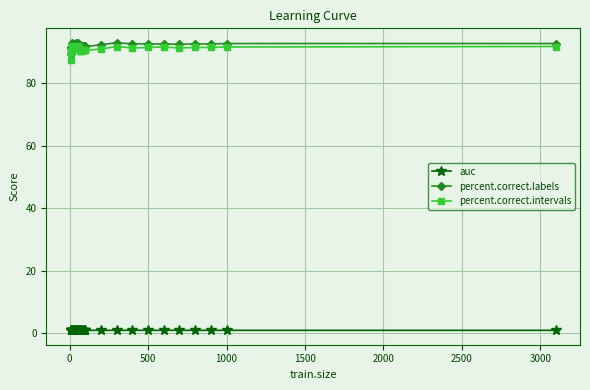

At how many categories does at least one series exceed 40?

34